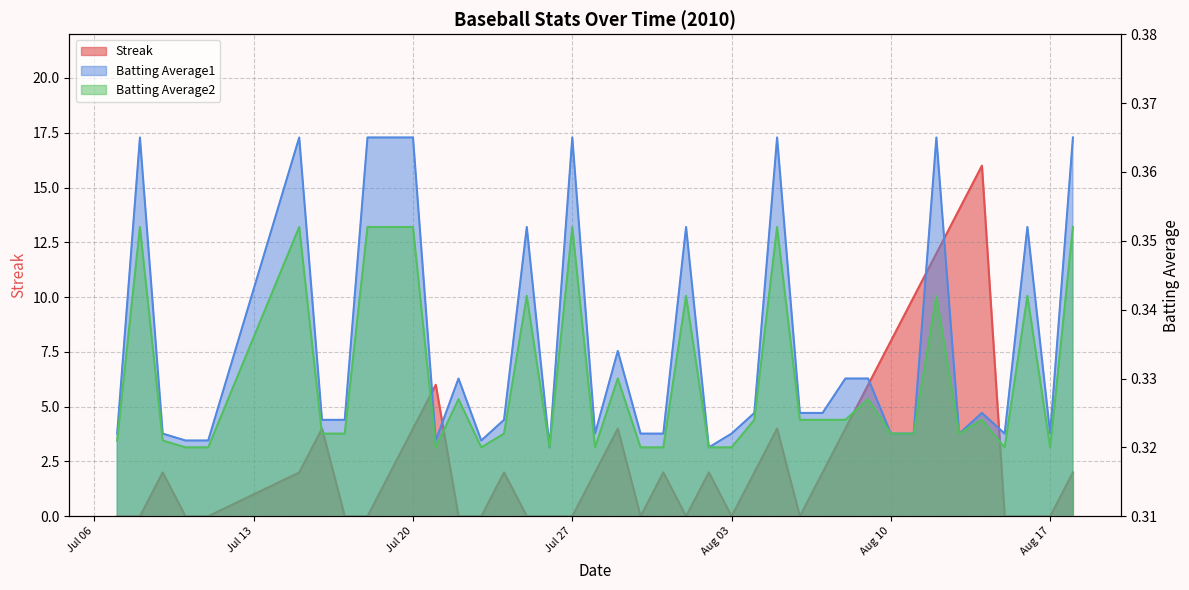

True or false: Streak has more than 0 points higher than both neighbors.

True